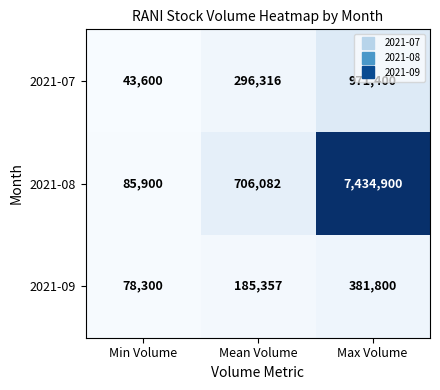

Count the 2021-07 values in the range 43600 to 971400.

3